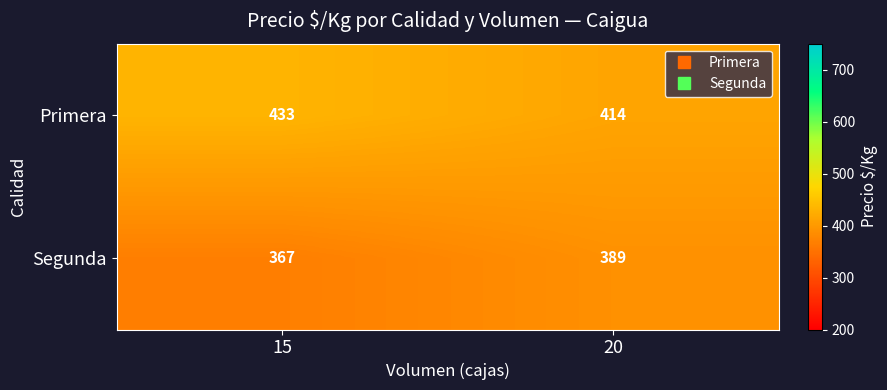

At 15, list the series in order from smallest to largest.

Segunda, Primera